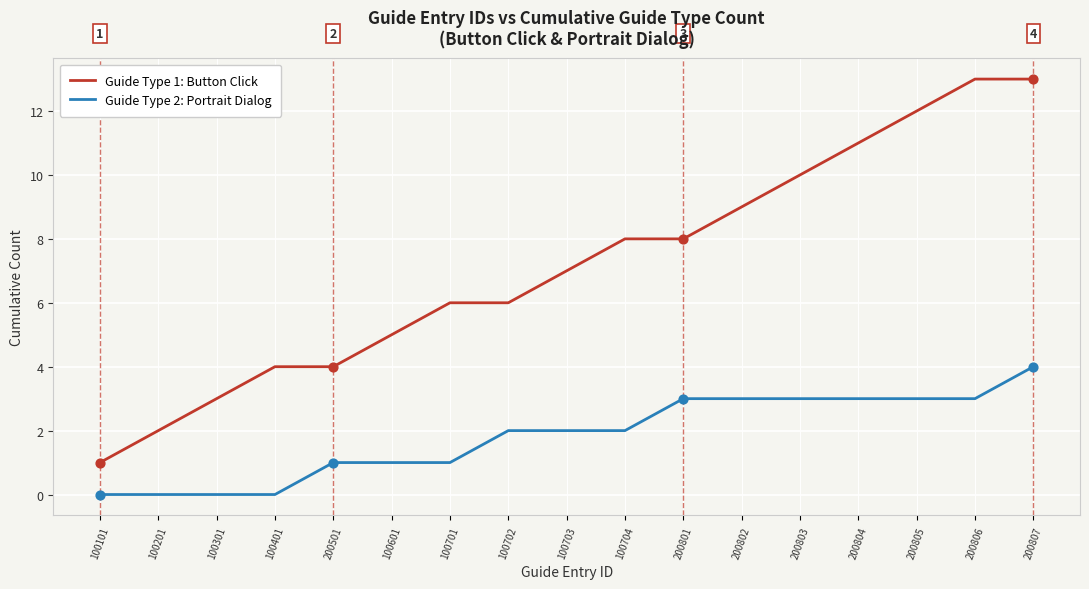

Which series has the largest total across all categories?

Guide Type 1: Button Click